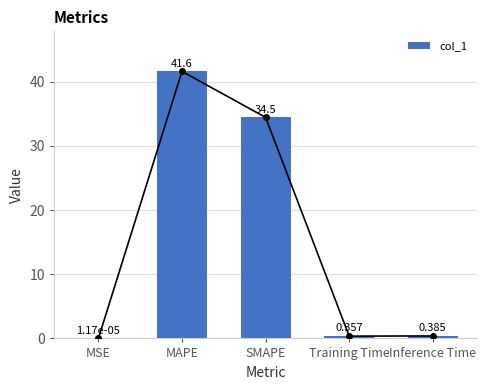

What is the difference between the values at SMAPE and Training Time?

34.1